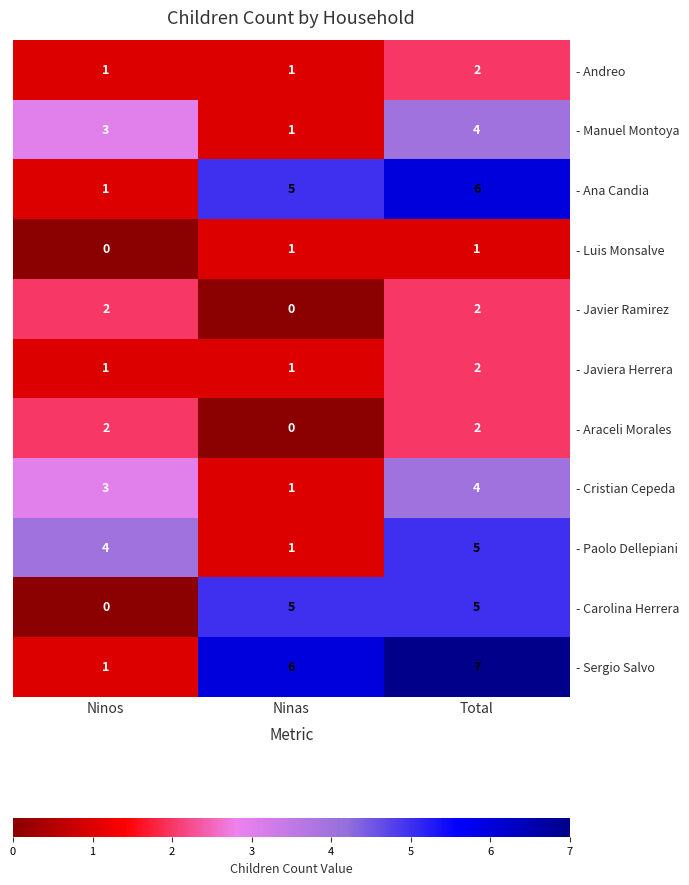

What is the maximum value shown in the chart?

7